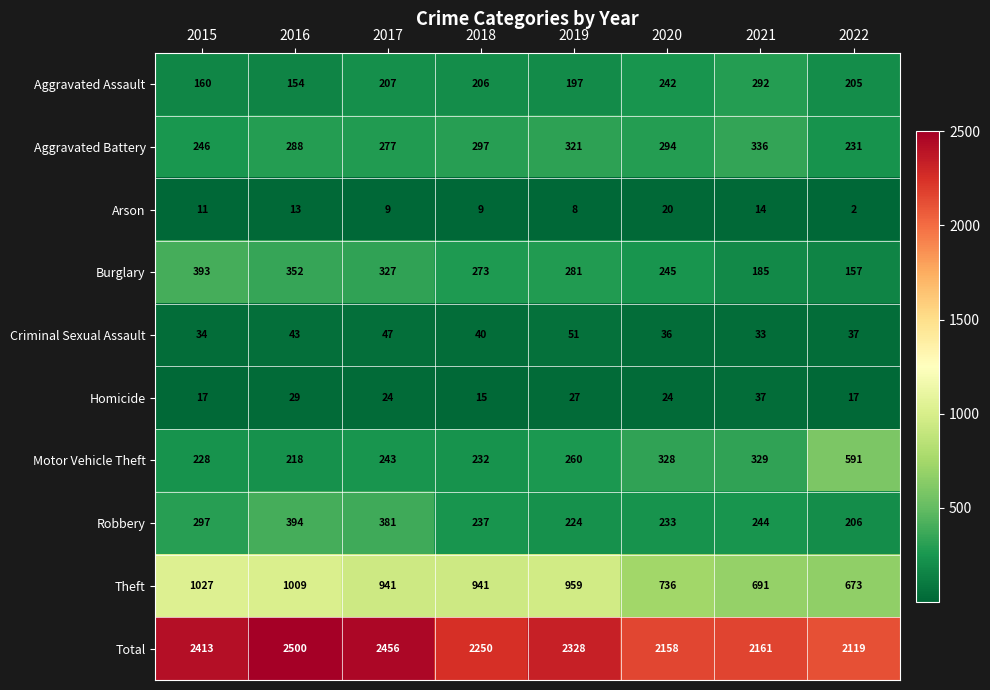

At which label is Homicide closest to 26?

2019